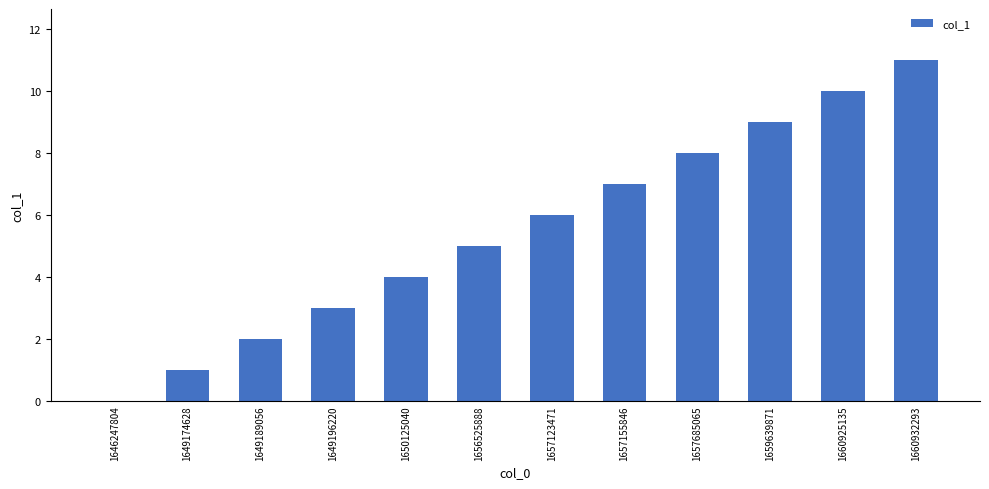

At which category does the chart reach its peak across all series?

1660932293